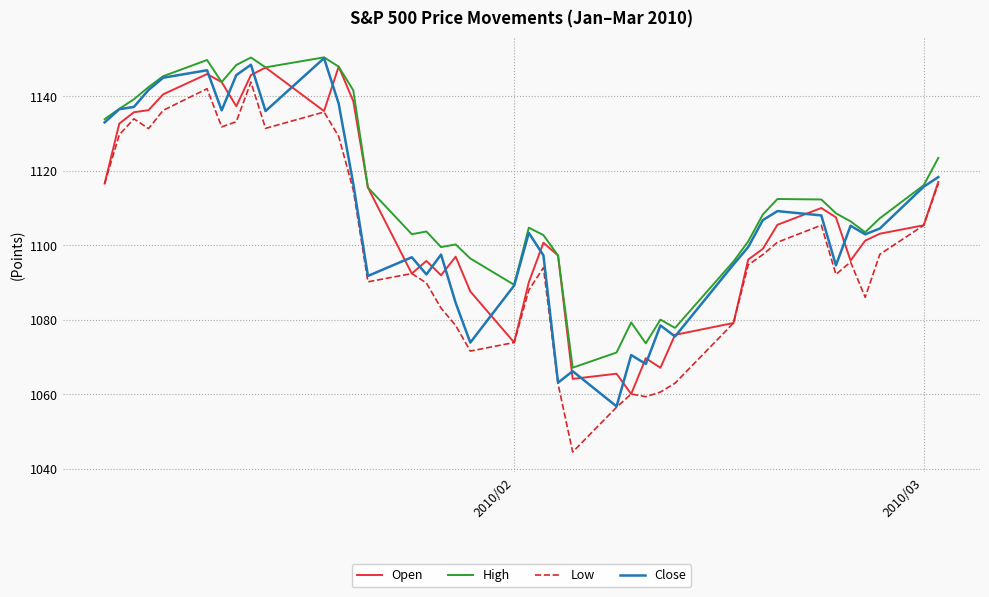

What is the minimum value shown in the chart?

1044.5